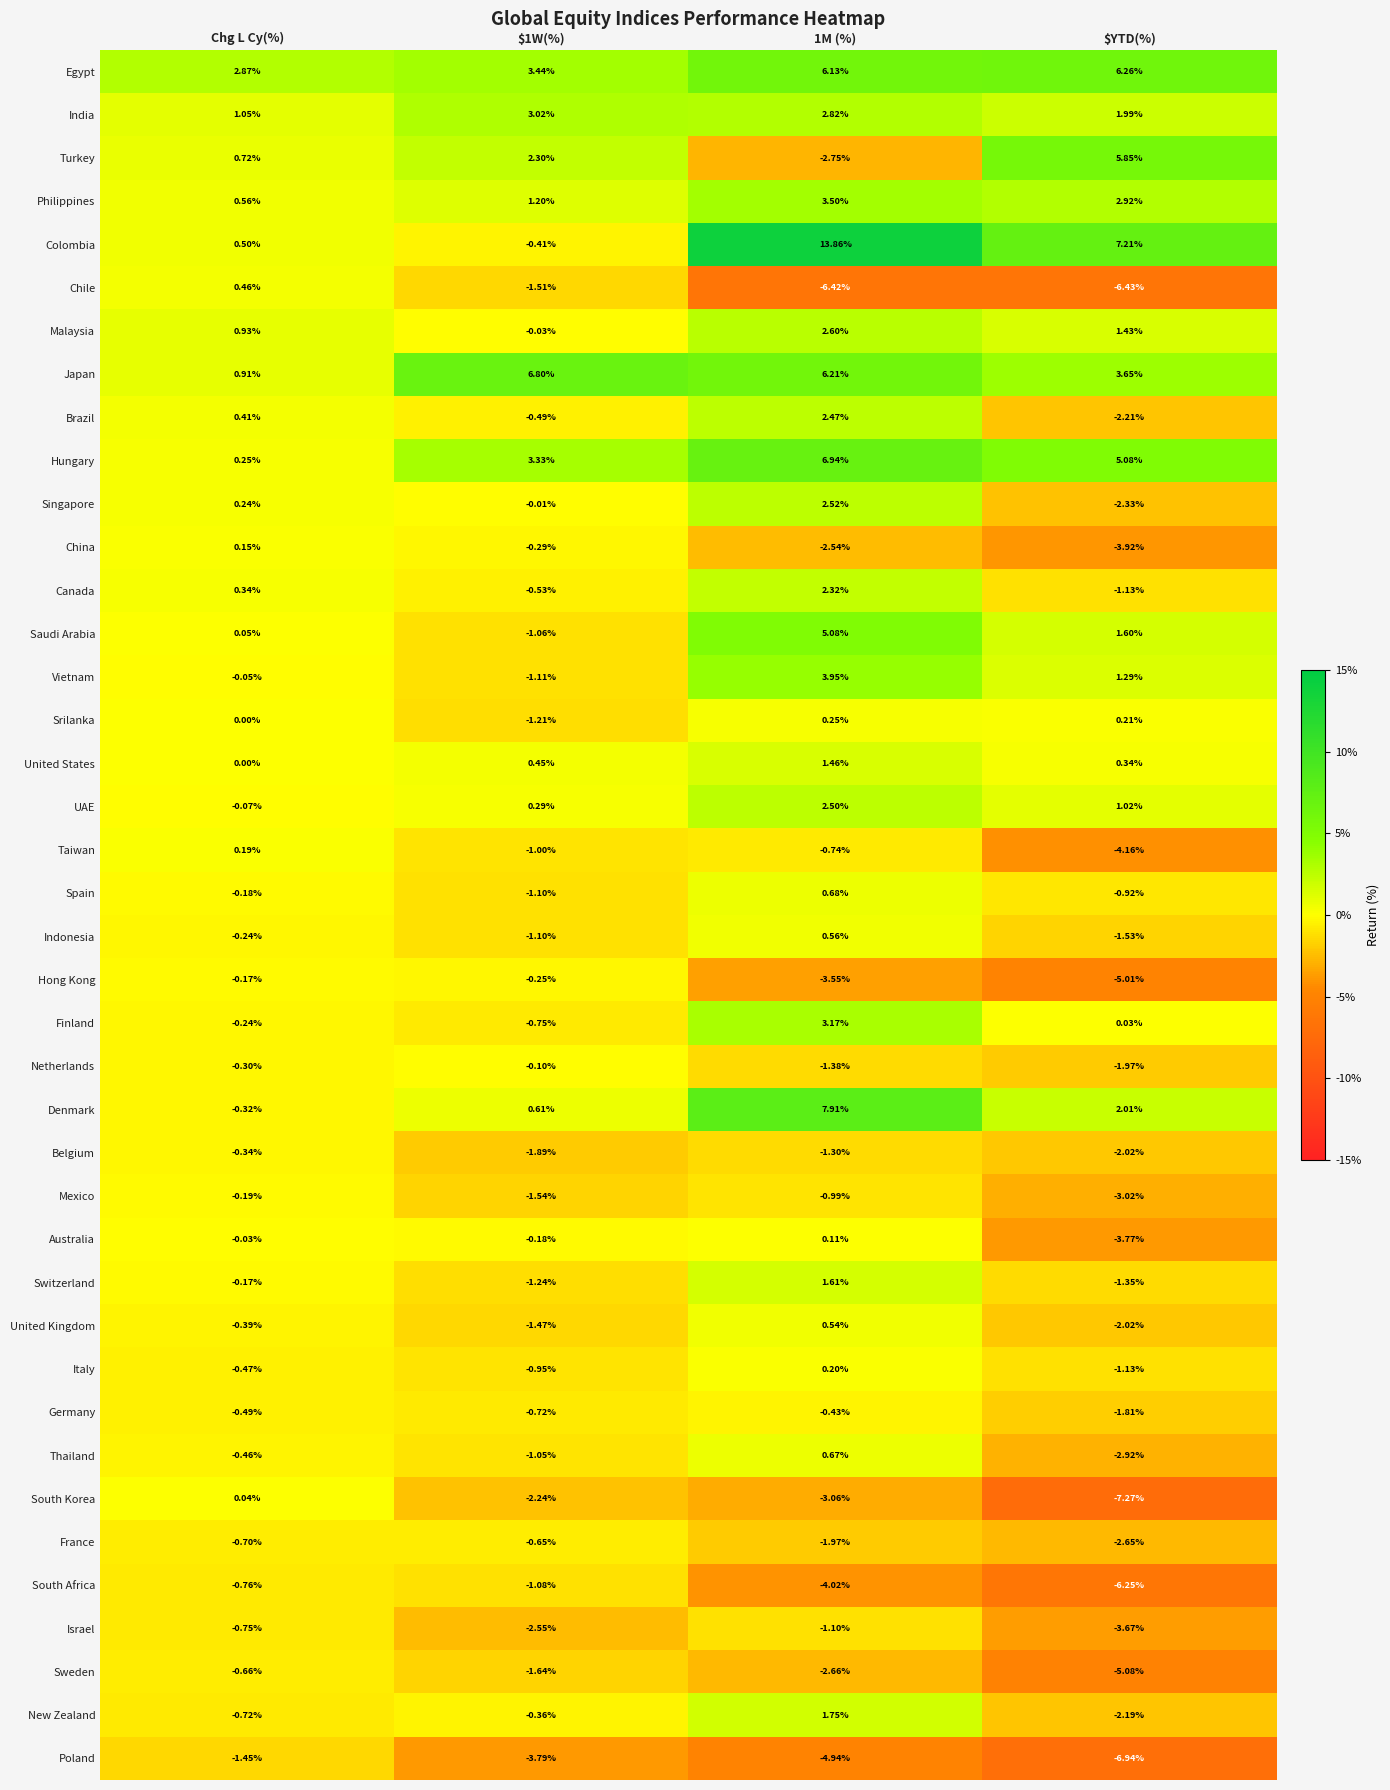

What is the spread (max minus min) of values at $1W(%)?

10.6